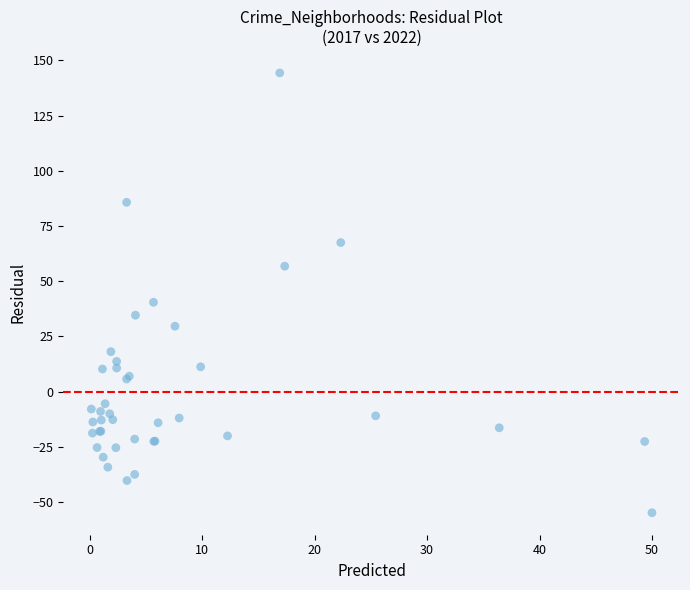

What Y value in the scatter plot is closest to 44?

40.4